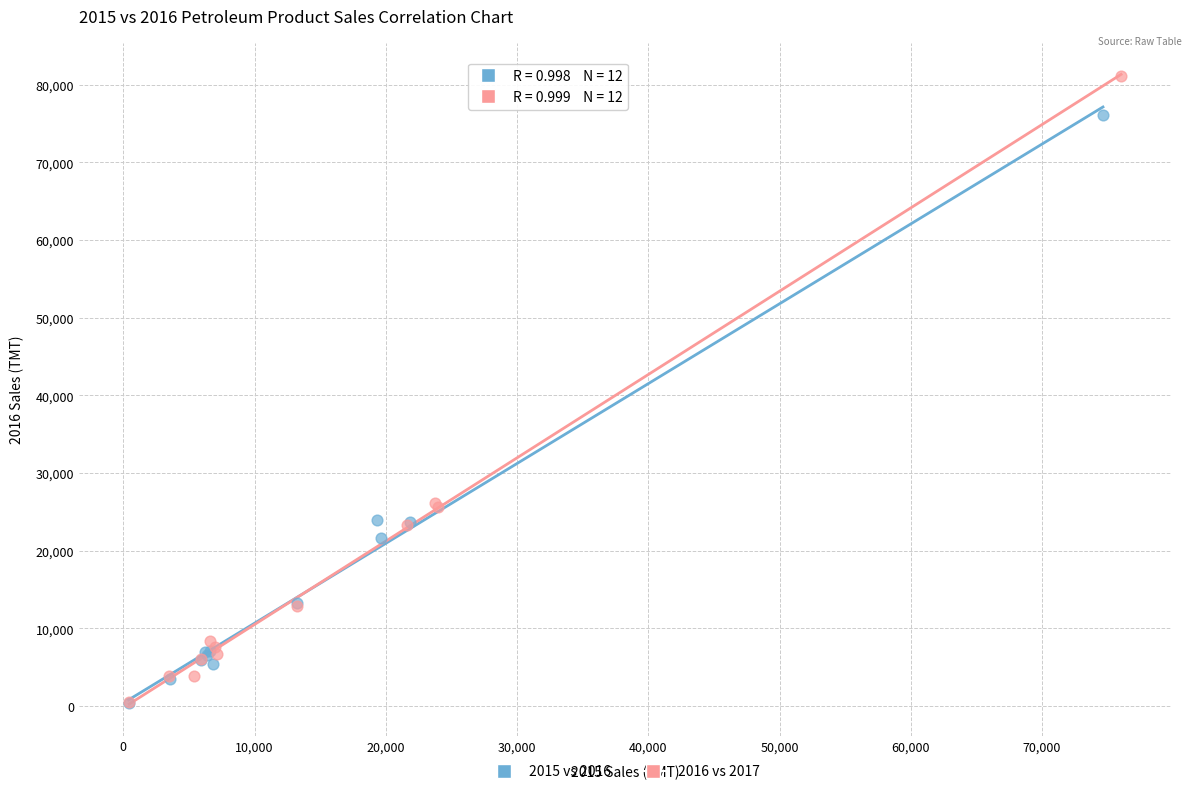

Which series reaches the maximum Y coordinate?

2016 vs 2017